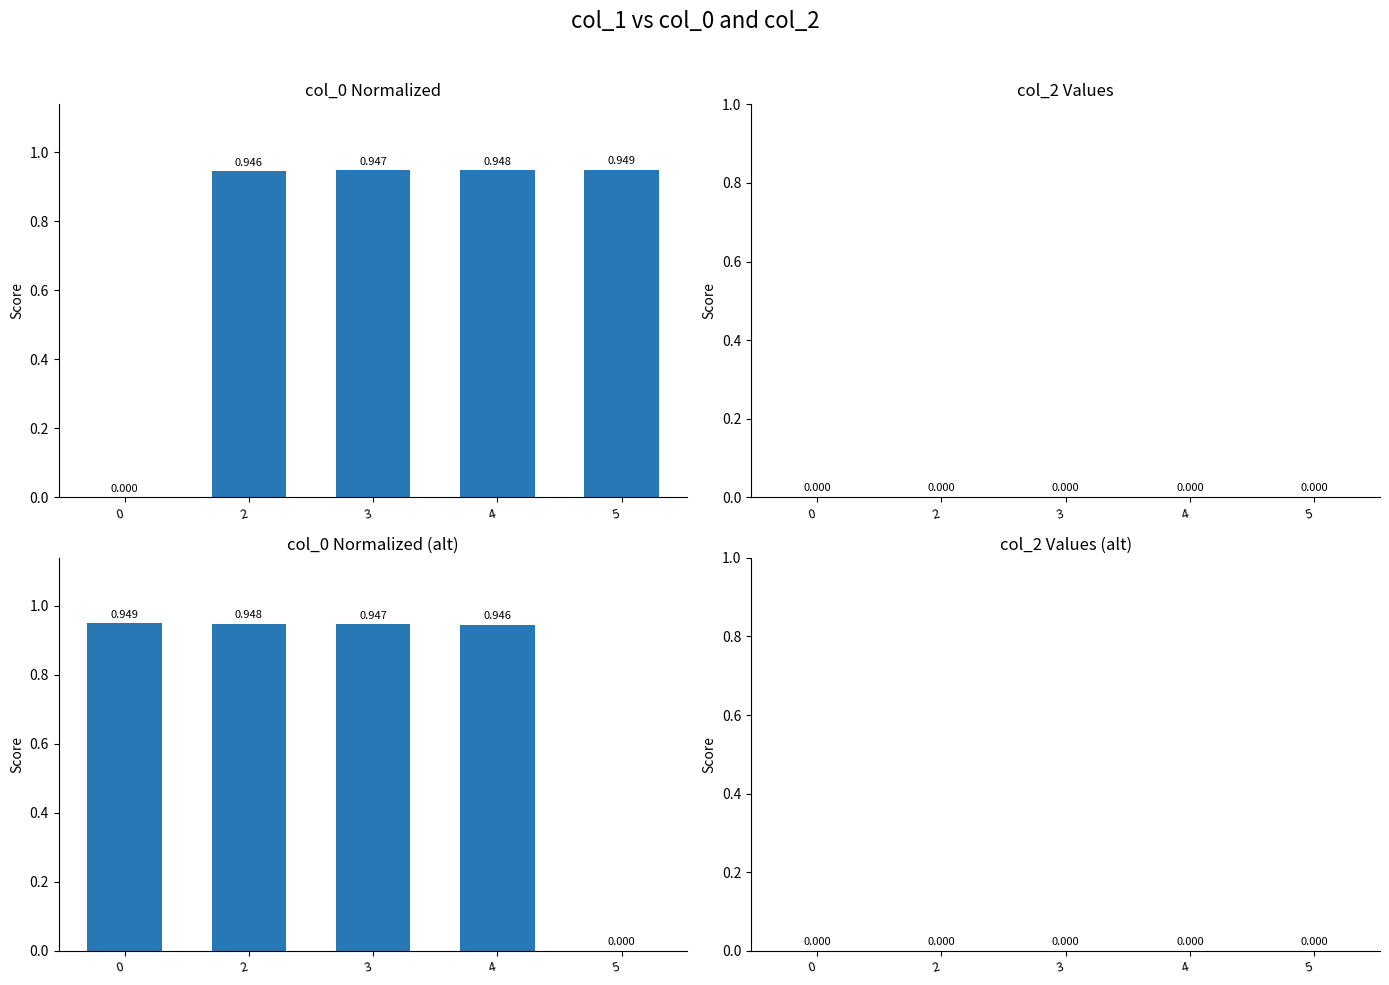

At which category is the sum across all series the highest?

3